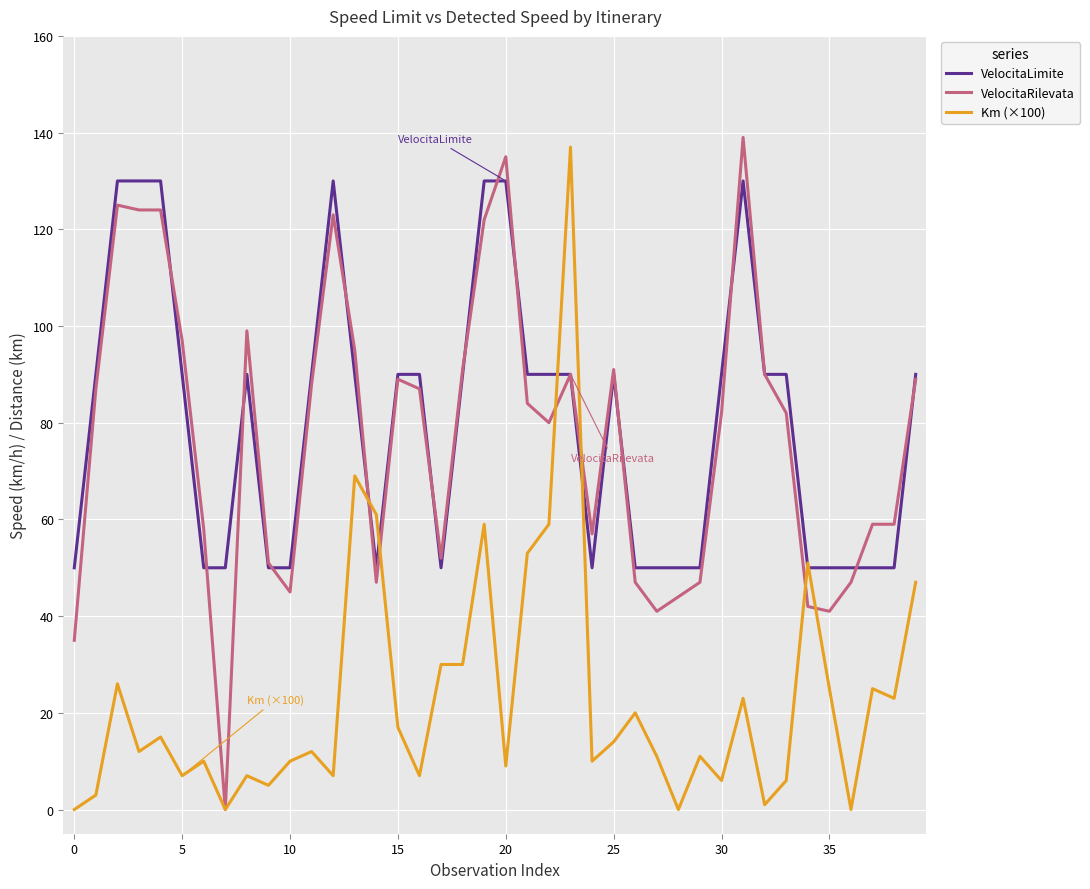

What is the maximum value shown in the chart?

139.0